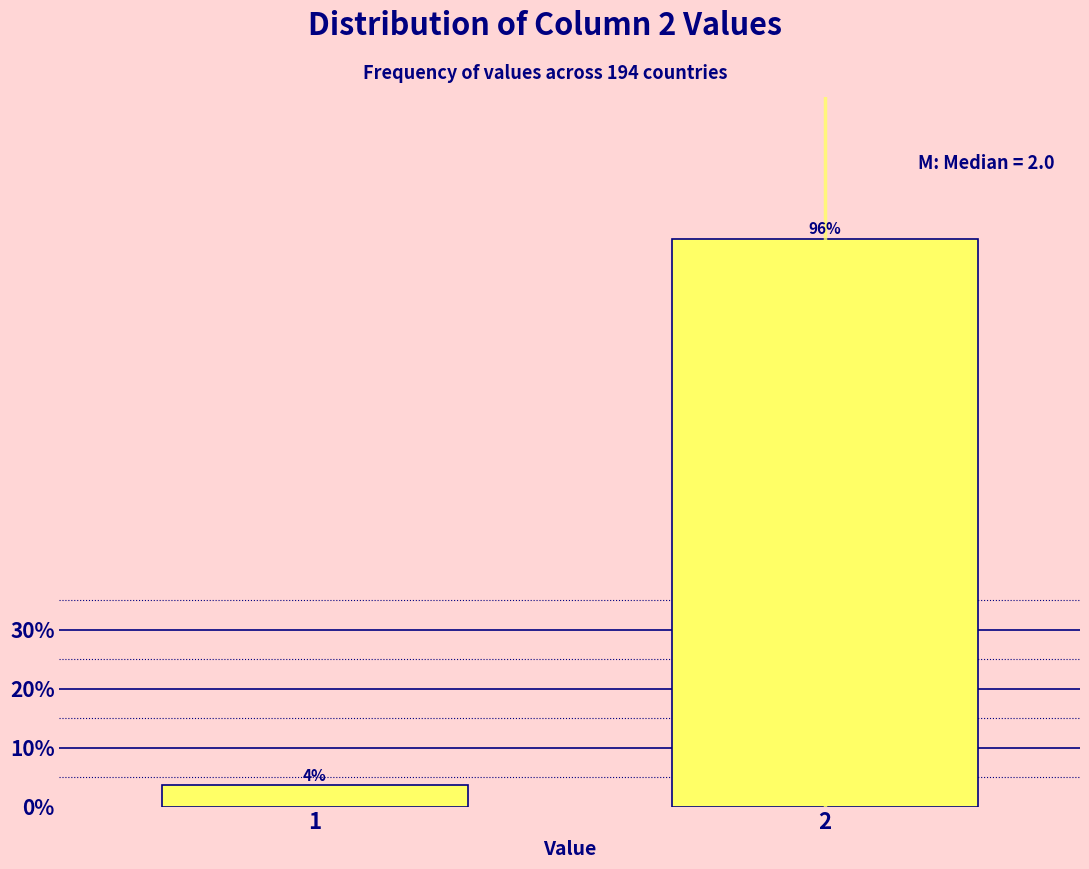

Is it true that the value at 2 is 96.4?

True